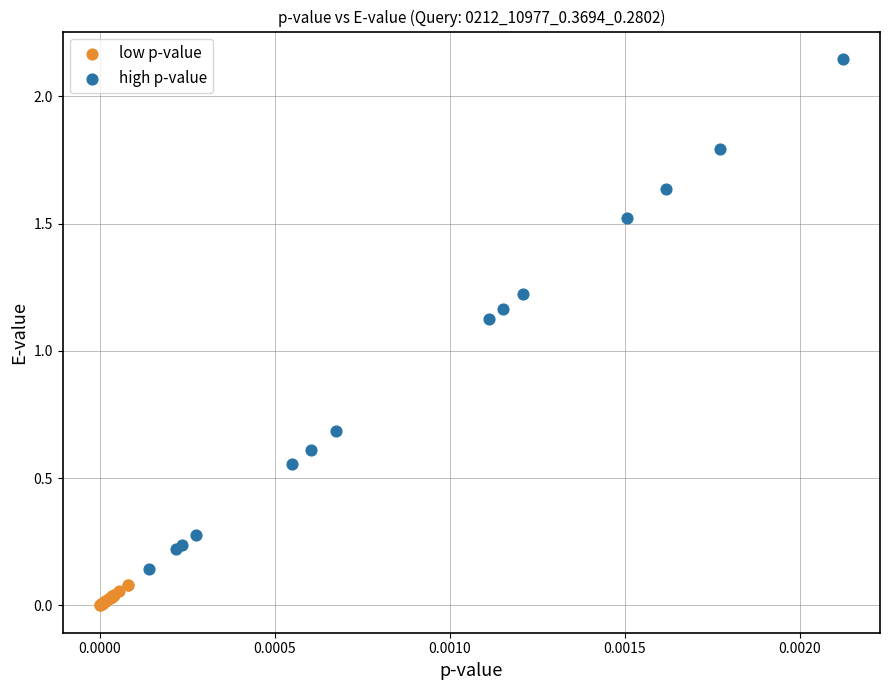

Which series has the widest spread of Y values?

high p-value